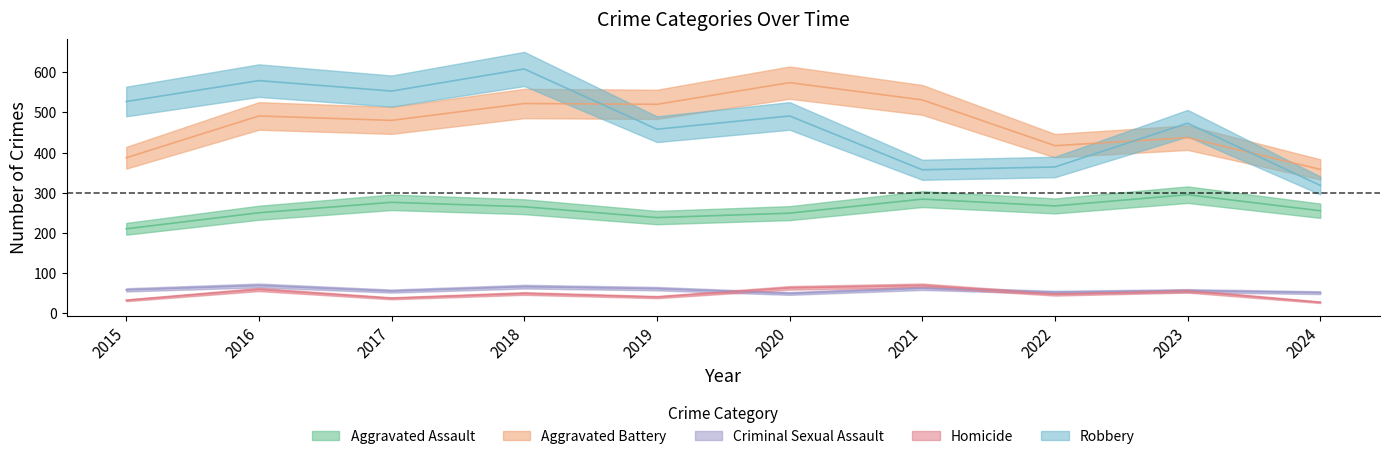

What is the difference between the highest and lowest values at 2017?

516